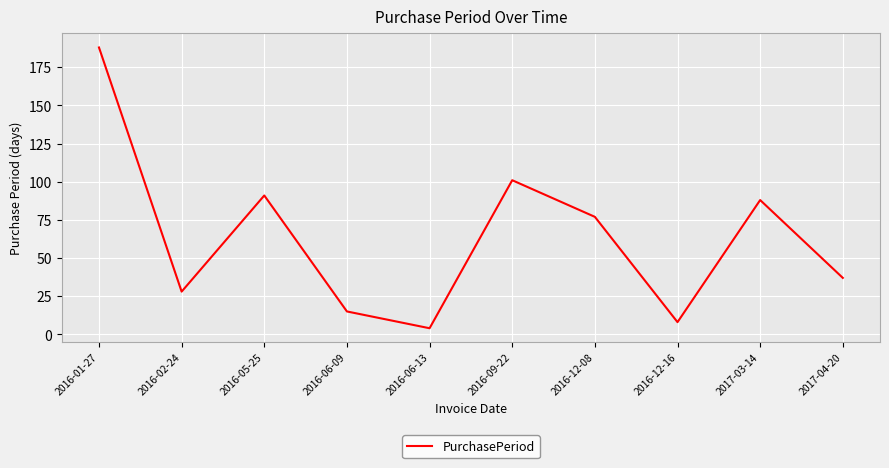

What is the sum of all values?

637